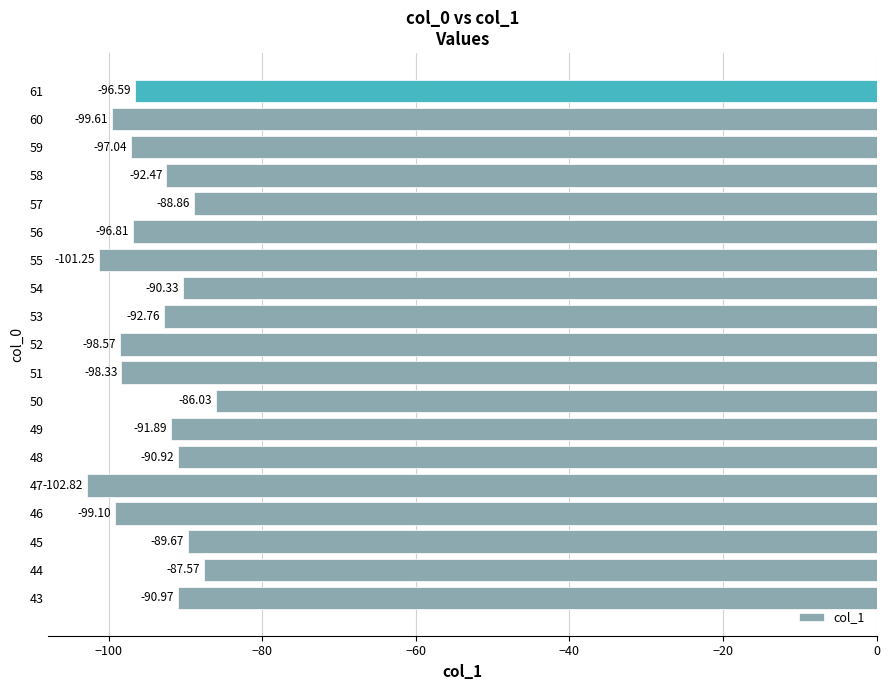

What is the difference between the maximum and minimum values?

16.8